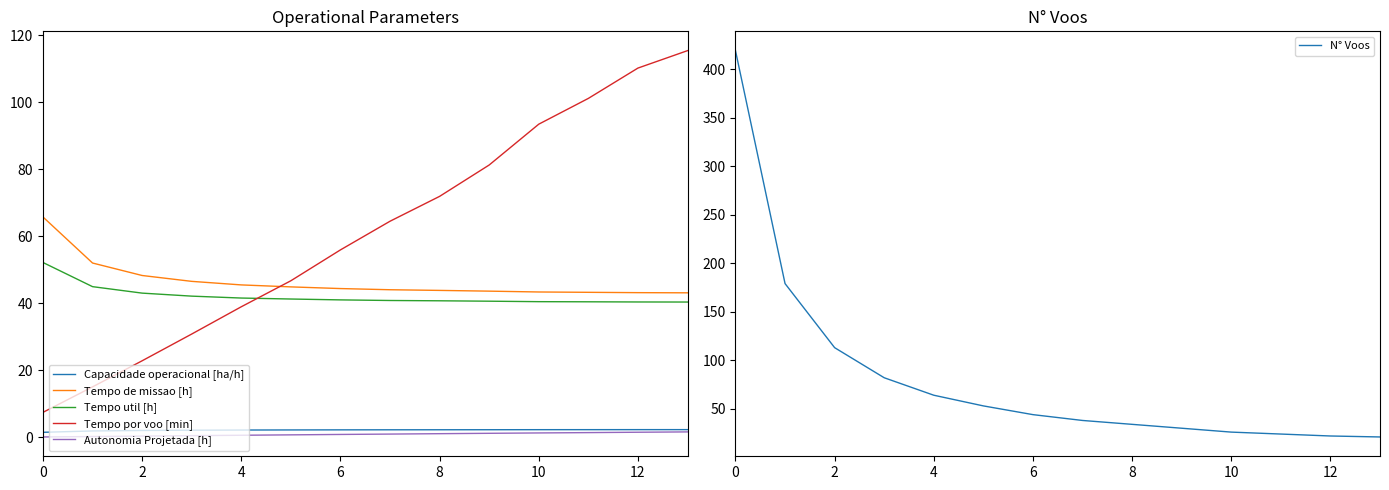

What is the highest value of the Tempo util [h] series?

52.2